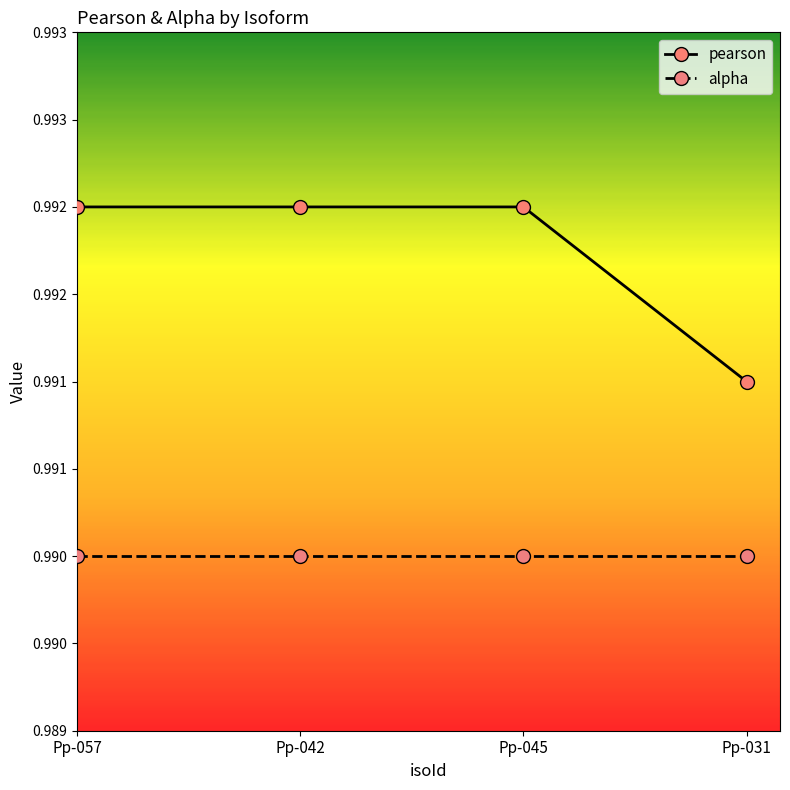

List the labels in order of alpha value, largest first.

Pp-057, Pp-042, Pp-045, Pp-031